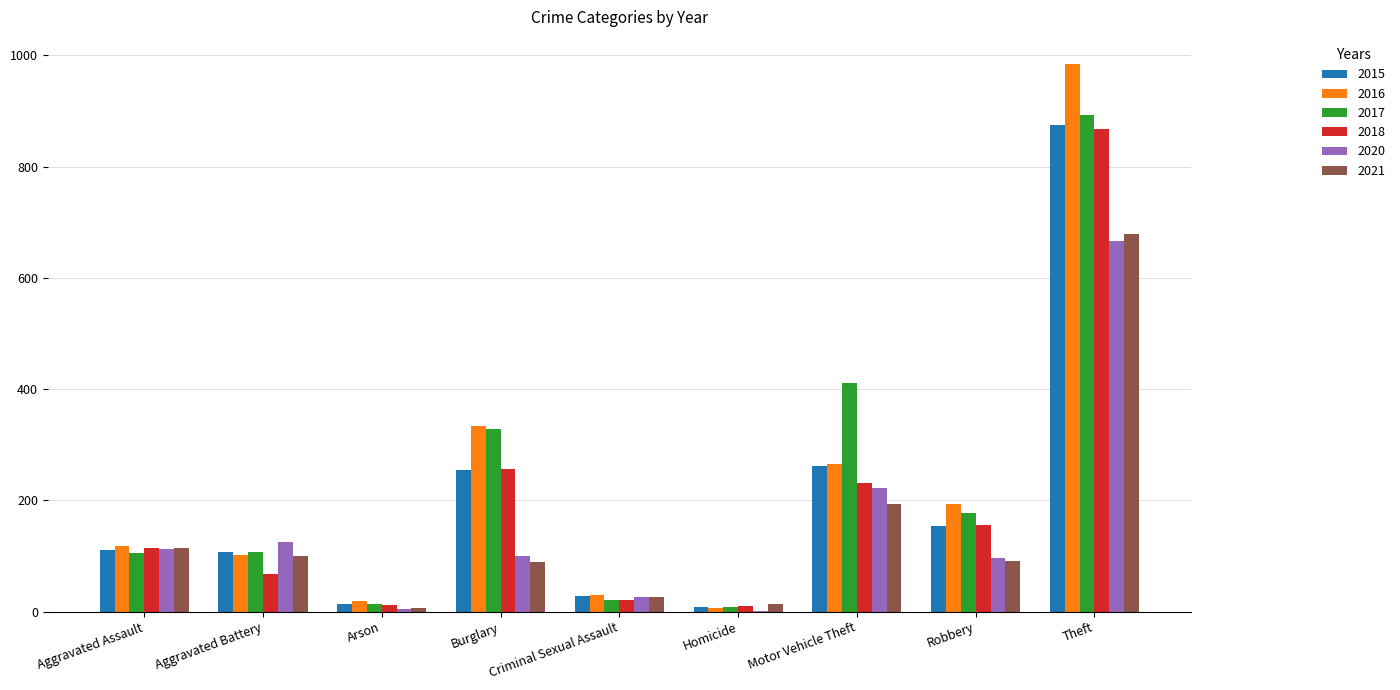

At which category is the sum across all series the highest?

Theft